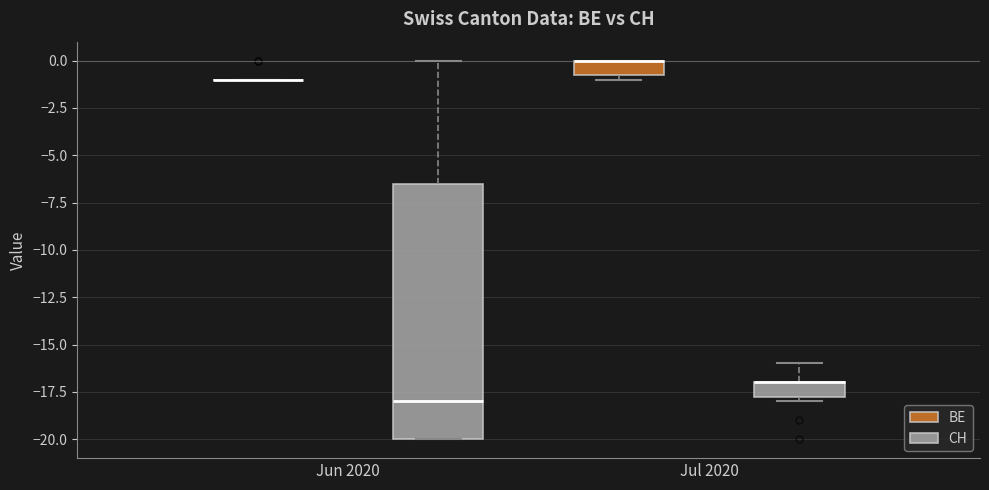

Reading left to right, read every box against the y-axis: the position of its median line, the range the box covers, and the ends of its whiskers. The values are not printed on the chart, so give them approximately, as read against the axis.

Jun 2020 (BE): box collapsed to a line at -1.0, whiskers -1.0 to -1.0
Jun 2020 (CH): median -18.0, box -20.0 to -6.5, whiskers -20.0 to 0.0
Jul 2020 (BE): median 0.0 (drawn on the box's upper edge), box -0.5 to 0.0, whiskers -1.0 to 0.0
Jul 2020 (CH): median -17.0 (drawn on the box's upper edge), box -17.5 to -17.0, whiskers -18.0 to -16.0